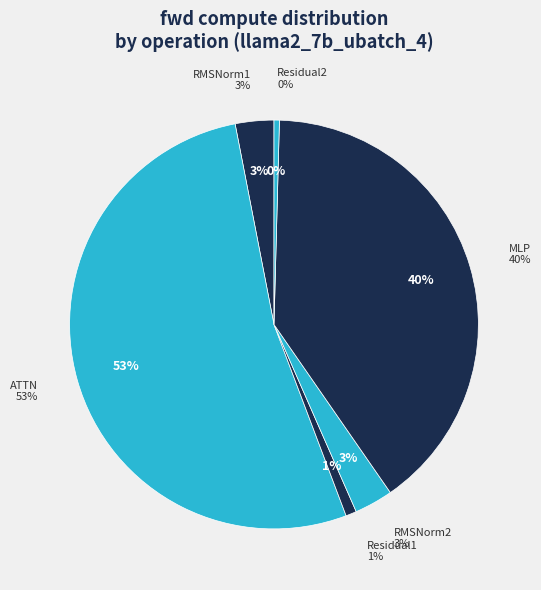

Rank the categories by value from lowest to highest.

Residual2, Residual1, RMSNorm1, RMSNorm2, MLP, ATTN